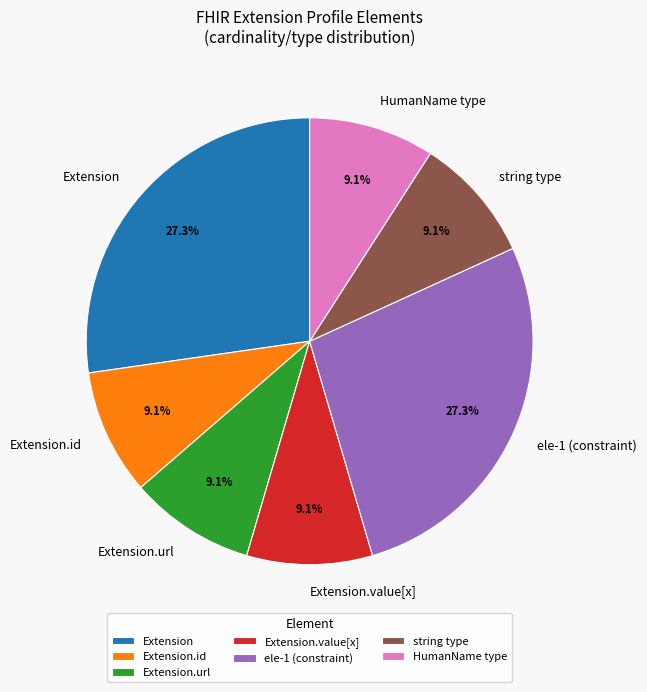

Is there any slice that represents more than half of the pie?

No